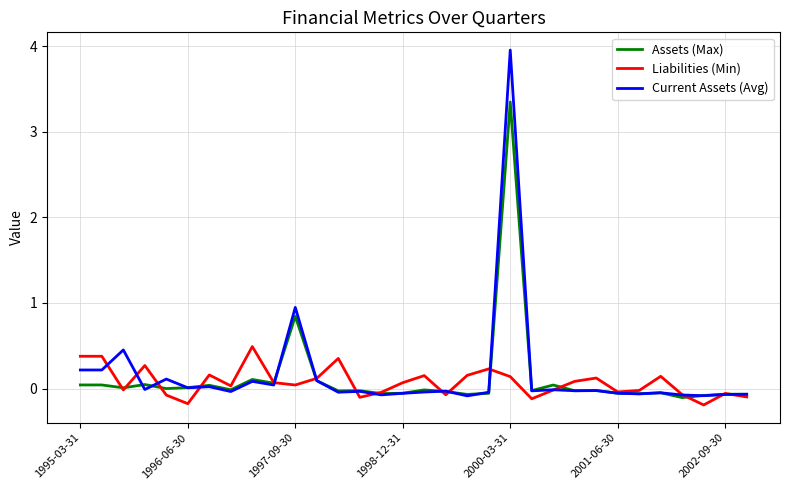

List the series in order of their overall mean, highest first.

Current Assets (Avg), Assets (Max), Liabilities (Min)